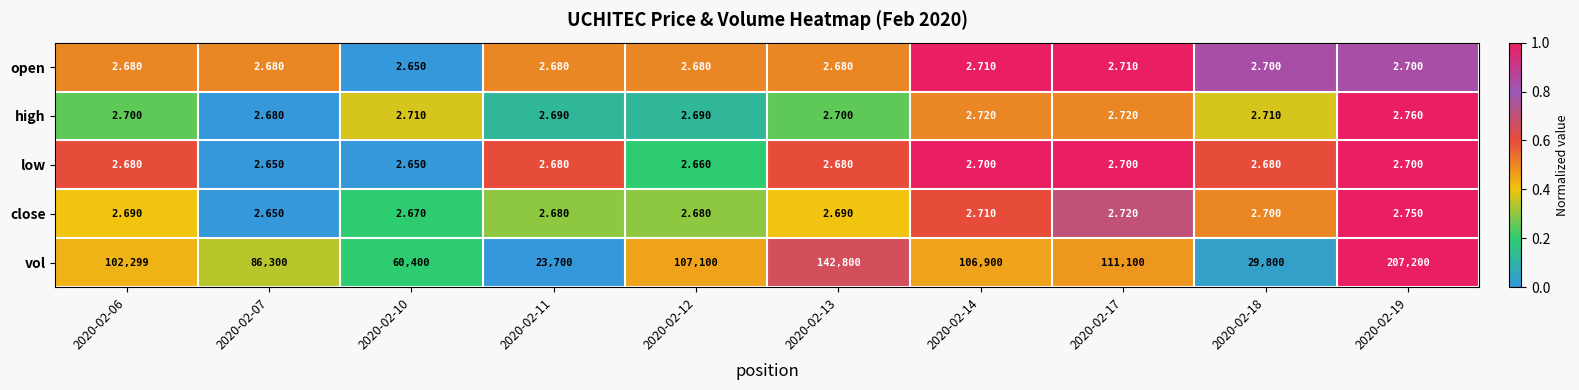

Which series has the widest spread of values?

vol